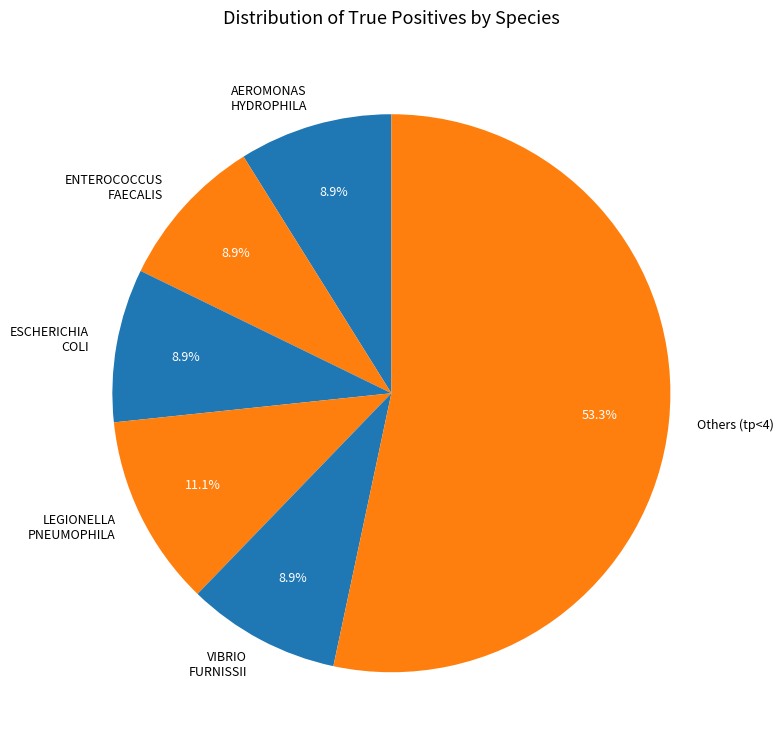

Which category has the biggest portion of the pie?

Others (tp<4)